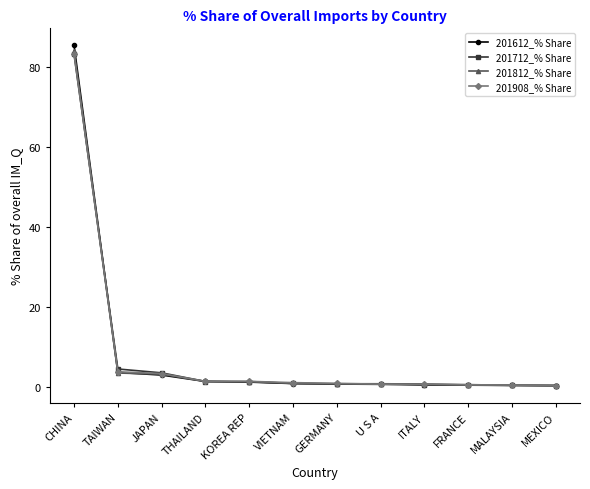

Where is 201712_% Share nearest to the value 41?

TAIWAN